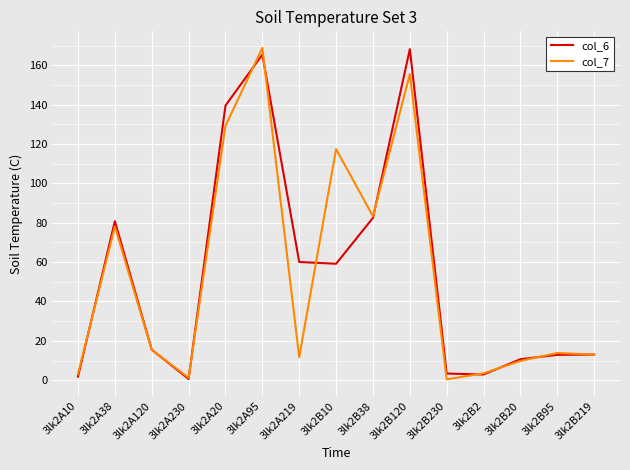

At 3lk2A20, list the series in order from smallest to largest.

col_7, col_6